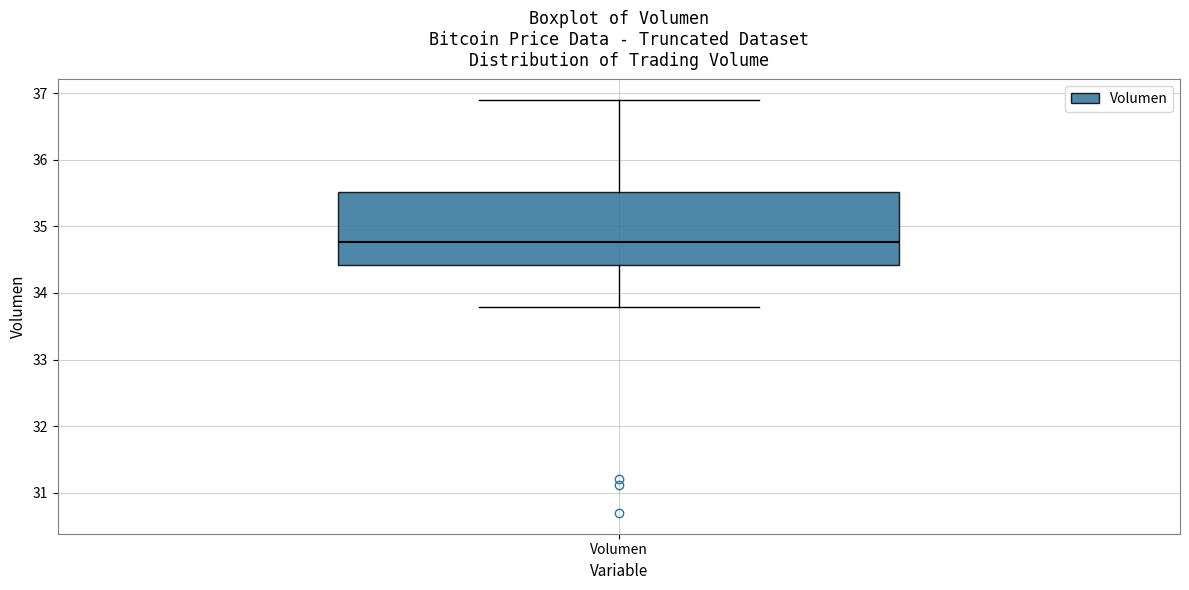

Transcribe this box plot: give where the median line is, the range the box spans, and where the two whiskers end, as read against the y-axis. The values are not printed on the chart, so give them approximately, as read against the axis.

median 34.8, box 34.4 to 35.5, whiskers 33.8 to 36.9